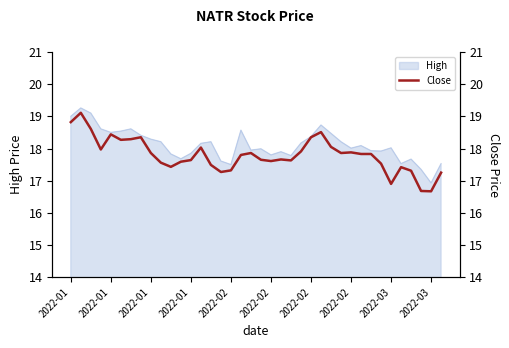

Reading left to right, transcribe all the data shown in this chart.

18.8	19.1	18.6	18.0	18.4	18.3	18.3	18.4	17.9	17.6	17.4	17.6	17.6	18.0	17.5	17.3	17.3	17.8	17.9	17.6	17.6	17.7	17.6	17.9	18.4	18.5	18.1	17.9	17.9	17.8	17.8	17.5	16.9	17.4	17.3	16.7	16.7	17.2